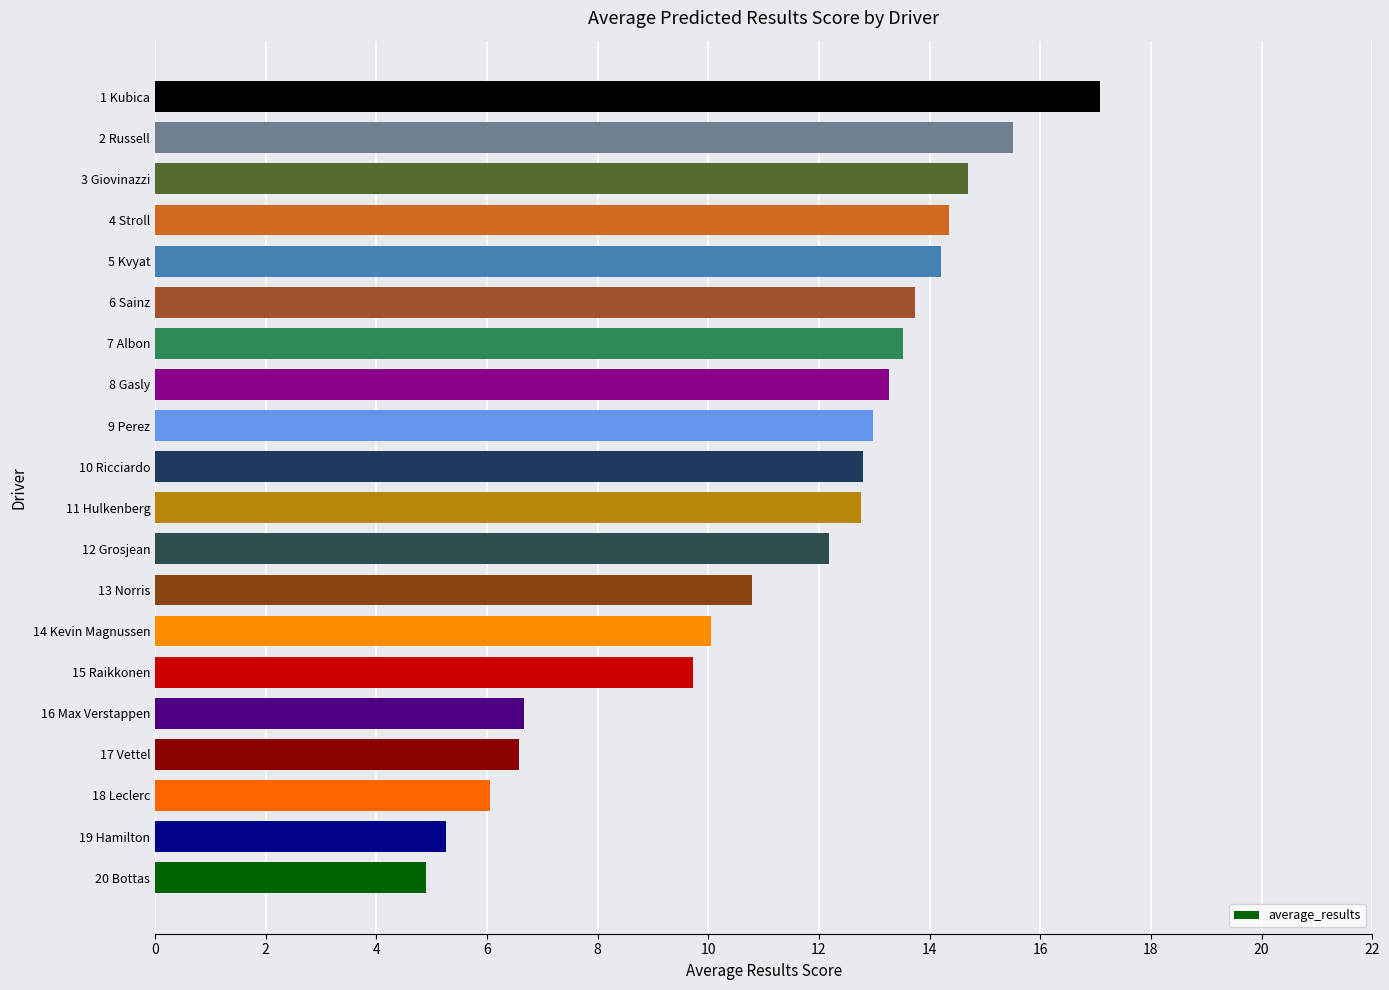

What is the difference between the second highest and minimum values?

10.6